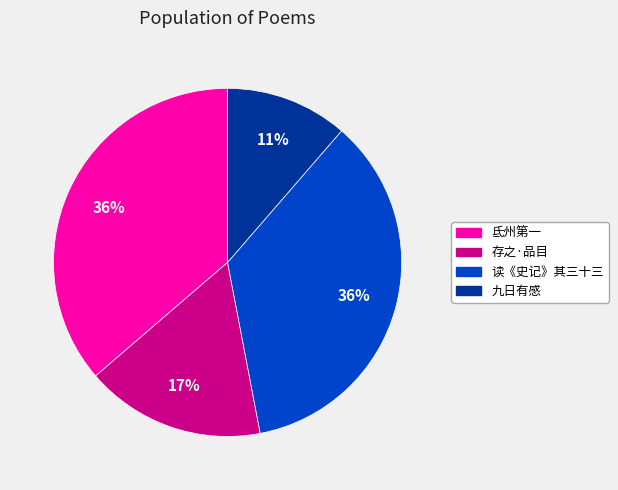

To the nearest percent, what is the average slice percentage?

25%